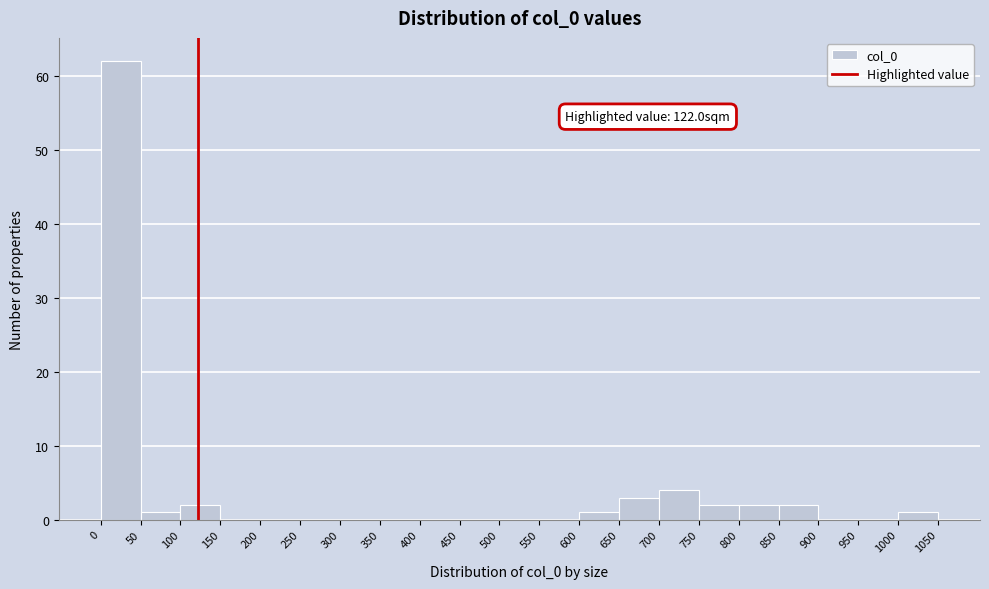

Which range on the x-axis has the tallest bar?

0 to 50